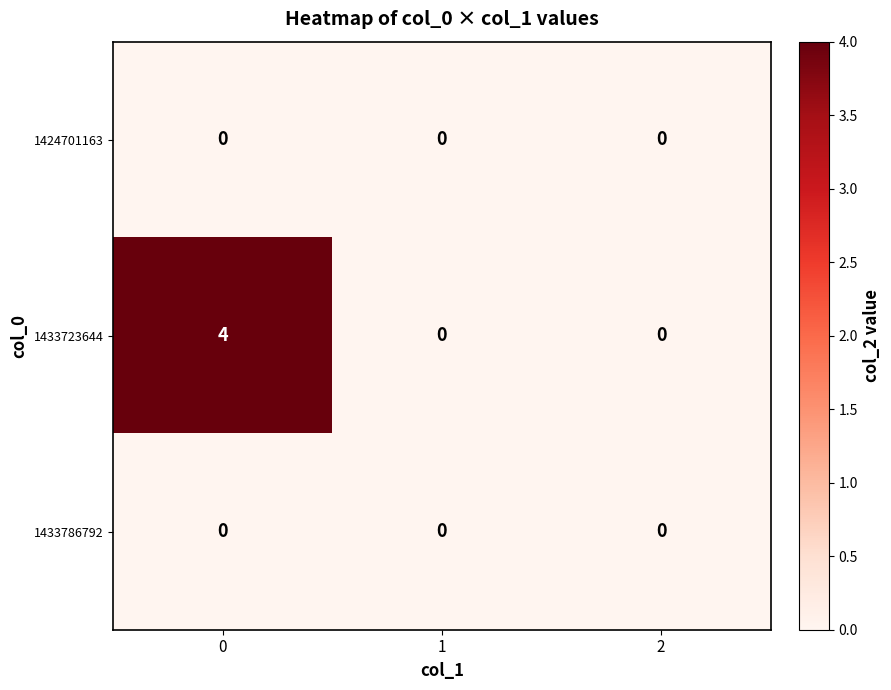

Which series changed the most between 0 and 1?

1433723644